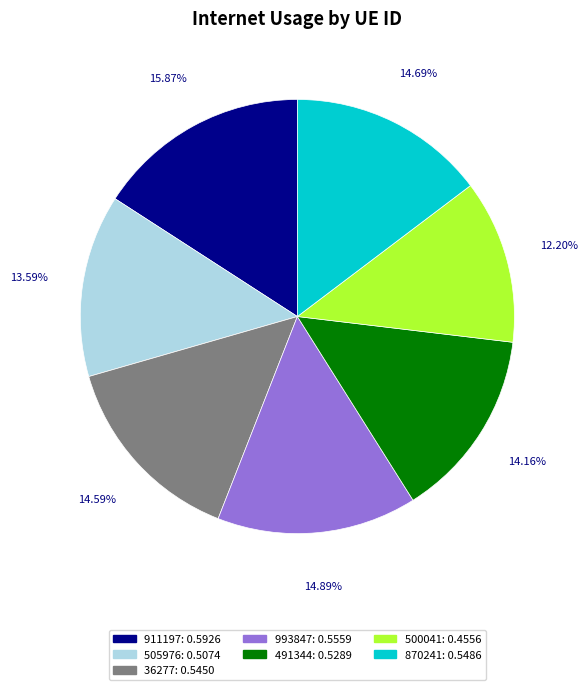

What percentage is NOT represented by 500041?

87.8%